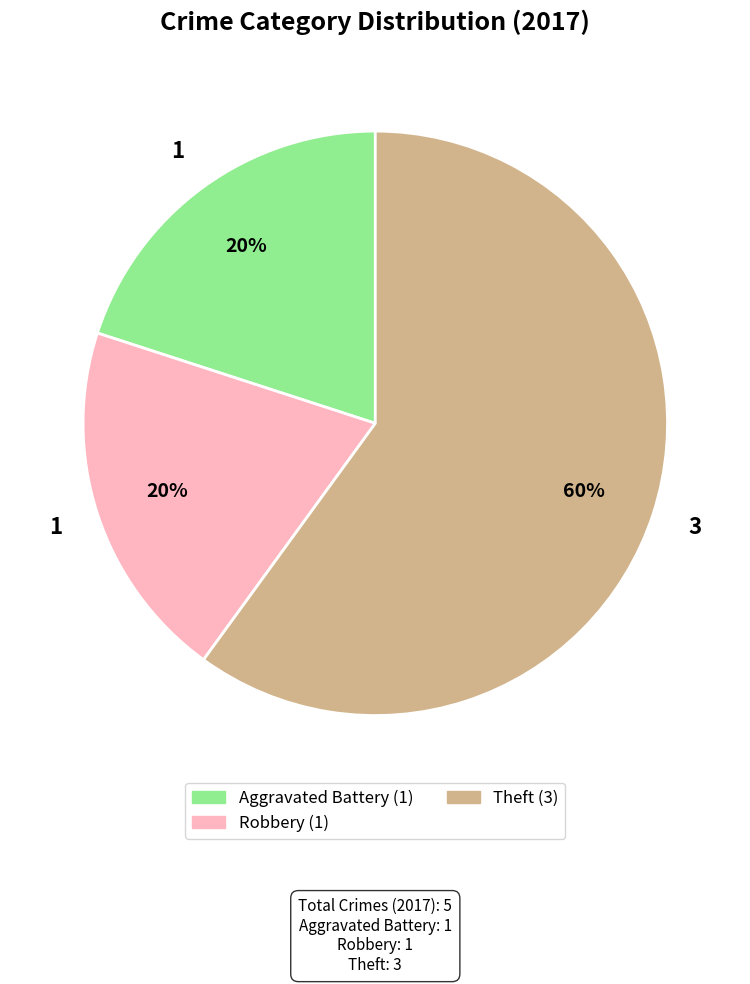

To the nearest percent, what is the average slice percentage?

33%